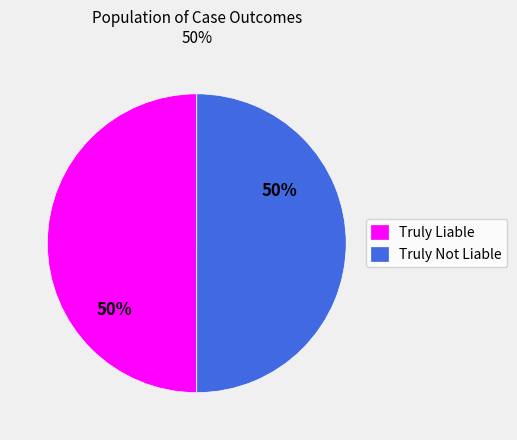

Is it true that Truly Not Liable is 50% of the pie?

True